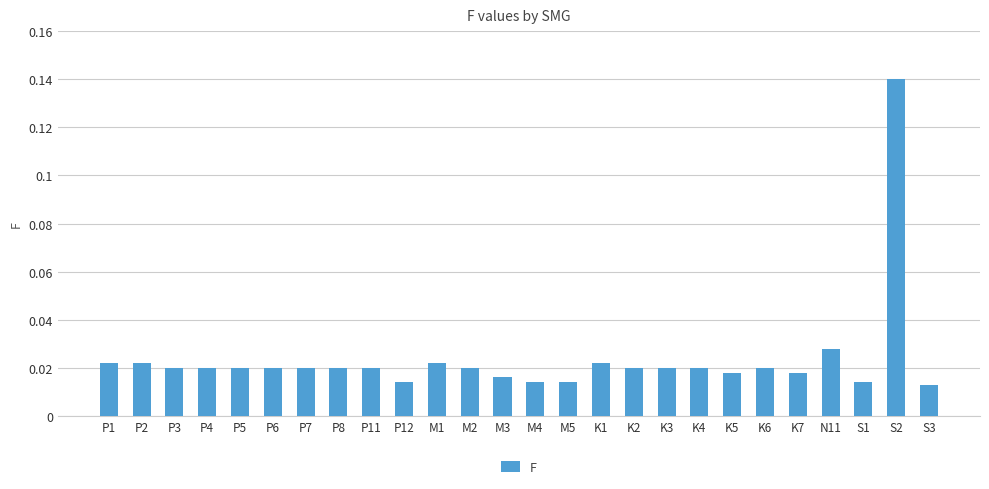

True or false: the data shows 0.2 at S2.

False